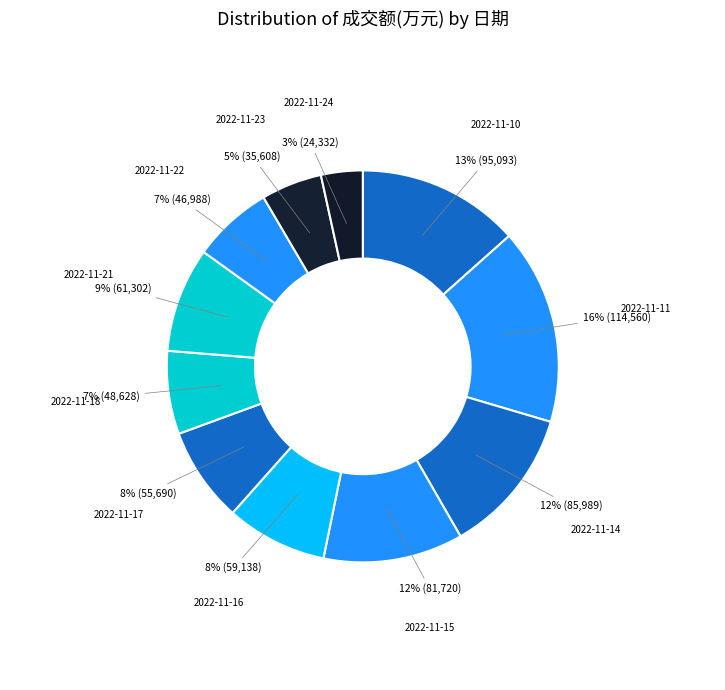

How many segments does this pie chart have?

11